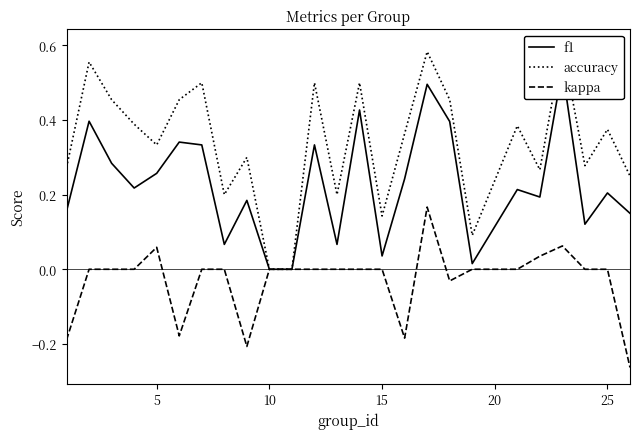

True or false: f1 and kappa cross at least once.

False